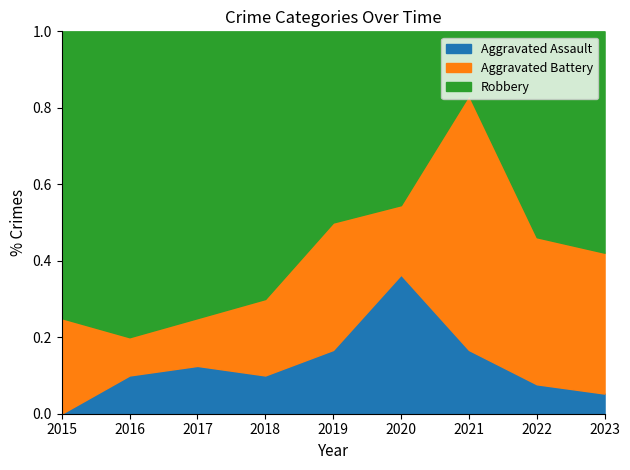

Which category has the highest value in the Aggravated Assault series?

2020